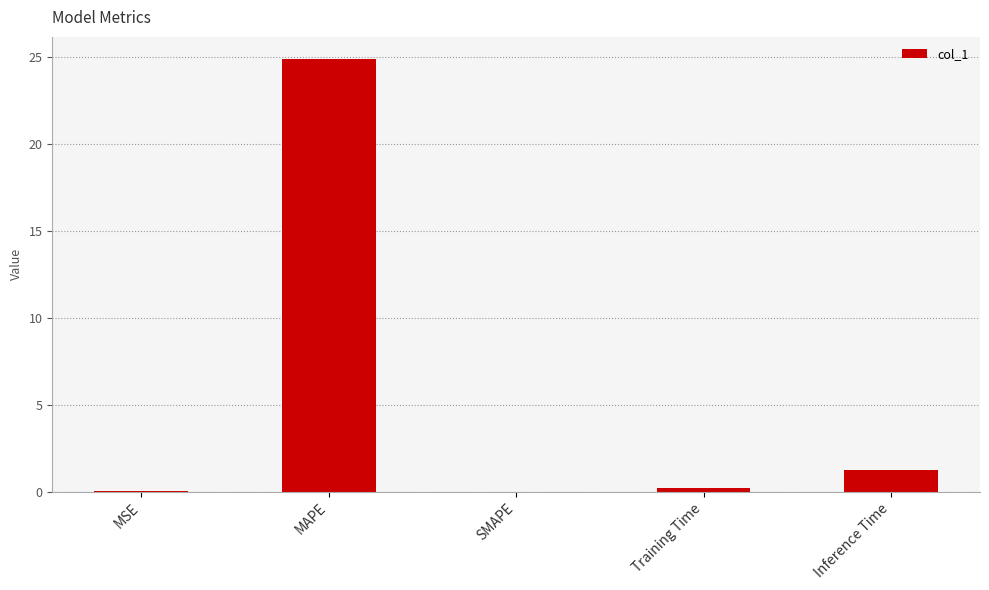

The chart shows a value of 0.2 at Training Time. True or false?

True